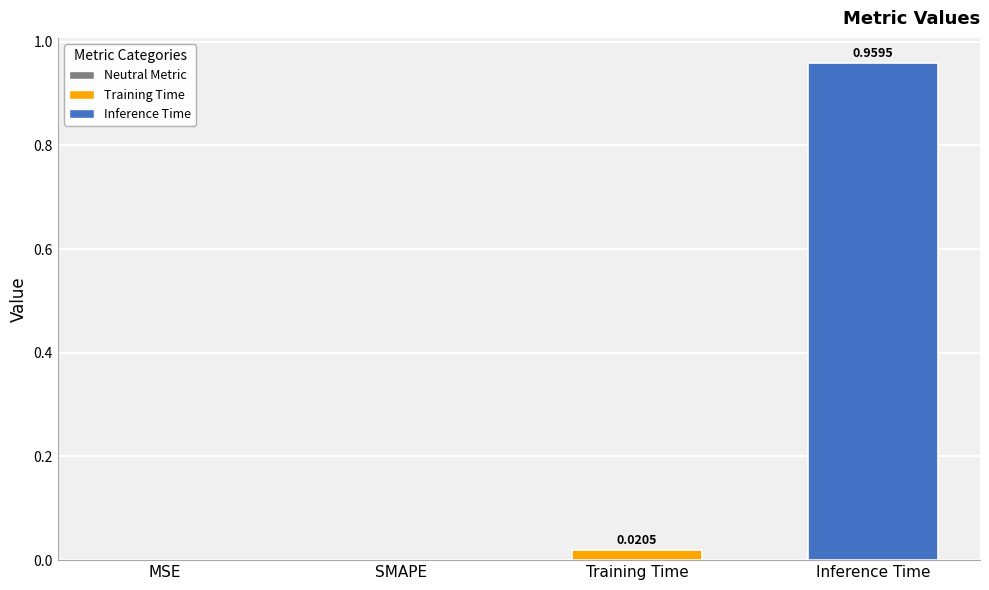

Is it true that the value at Training Time is 0.0?

True